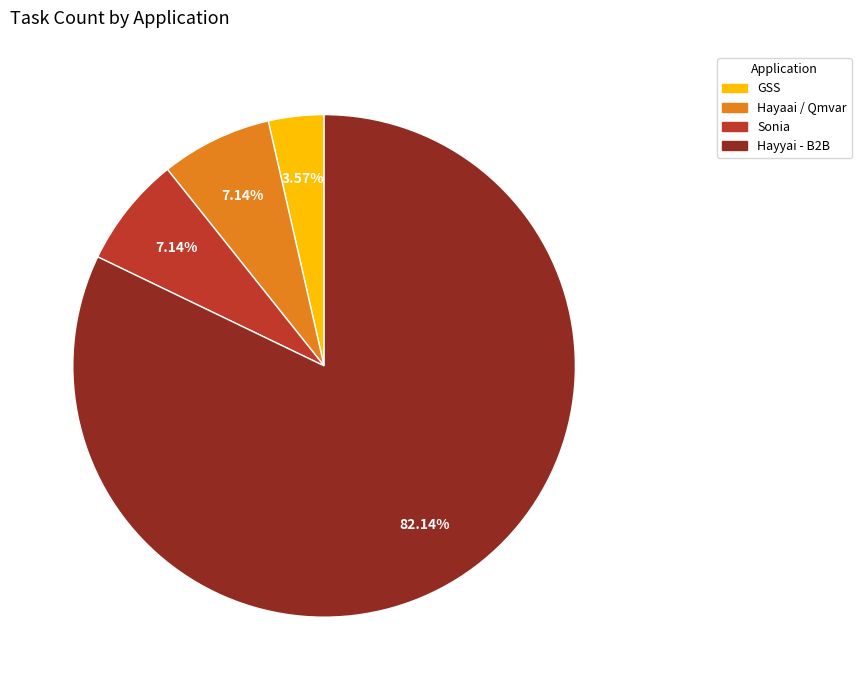

How many segments does this pie chart have?

4